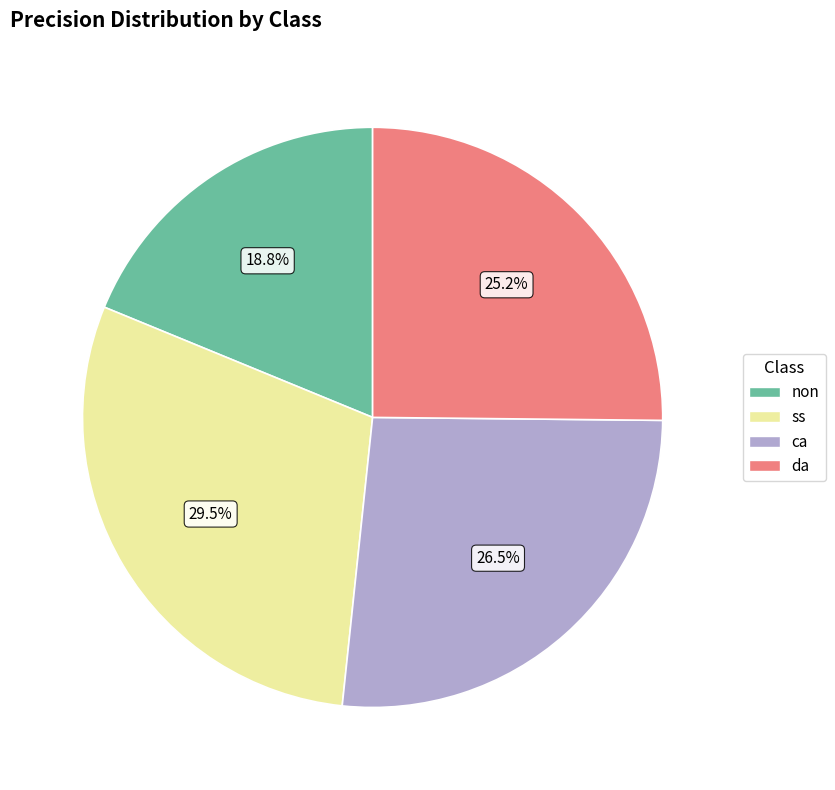

To the nearest percent, what is the difference between the largest and smallest slice percentages?

11%